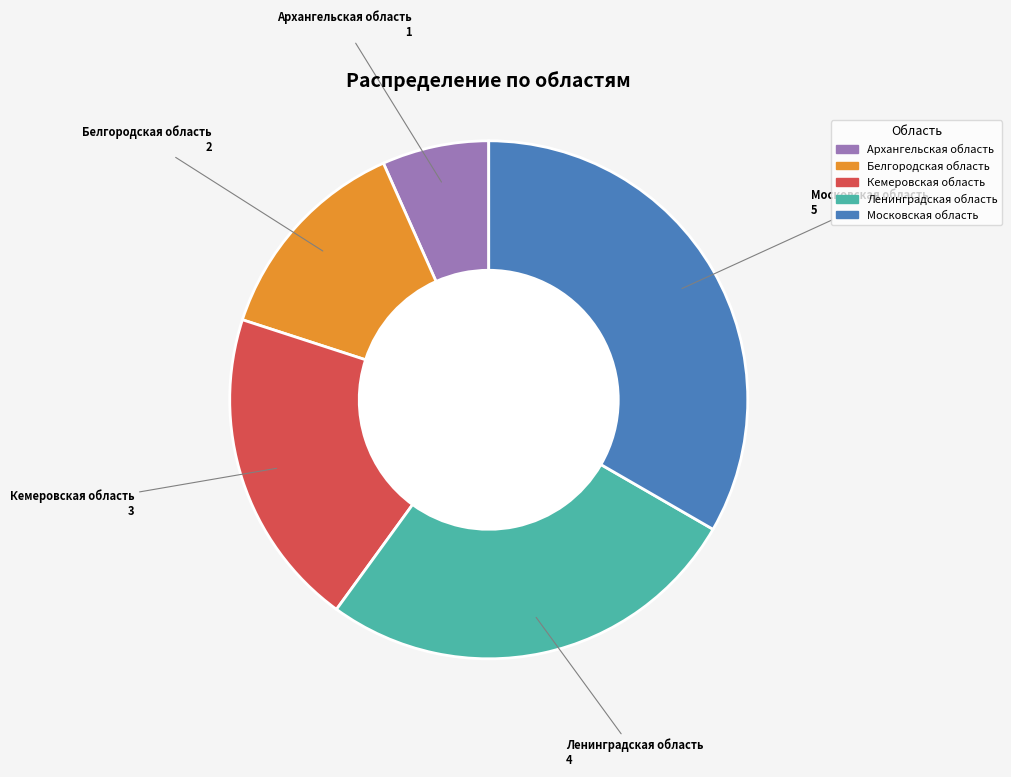

Is it true that Архангельская область is 15% of the pie?

False